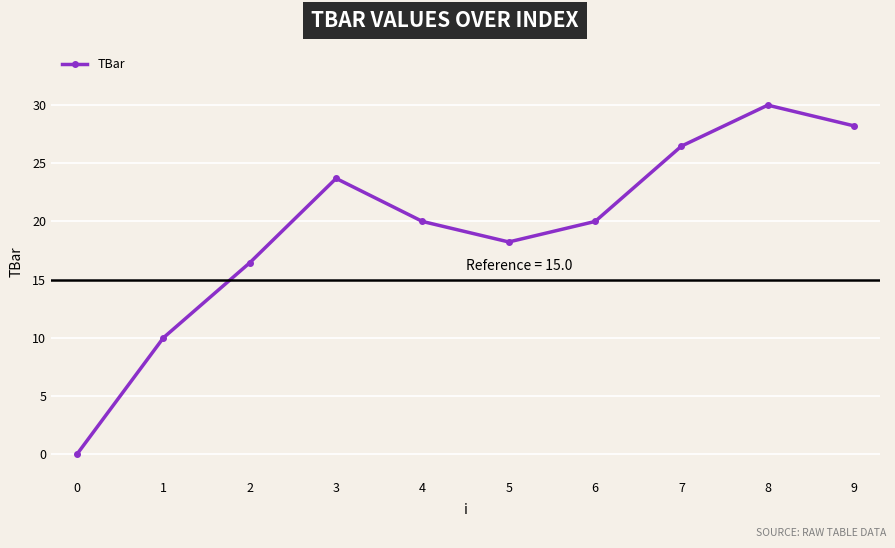

Is this an area chart (filled region under the line)?

No